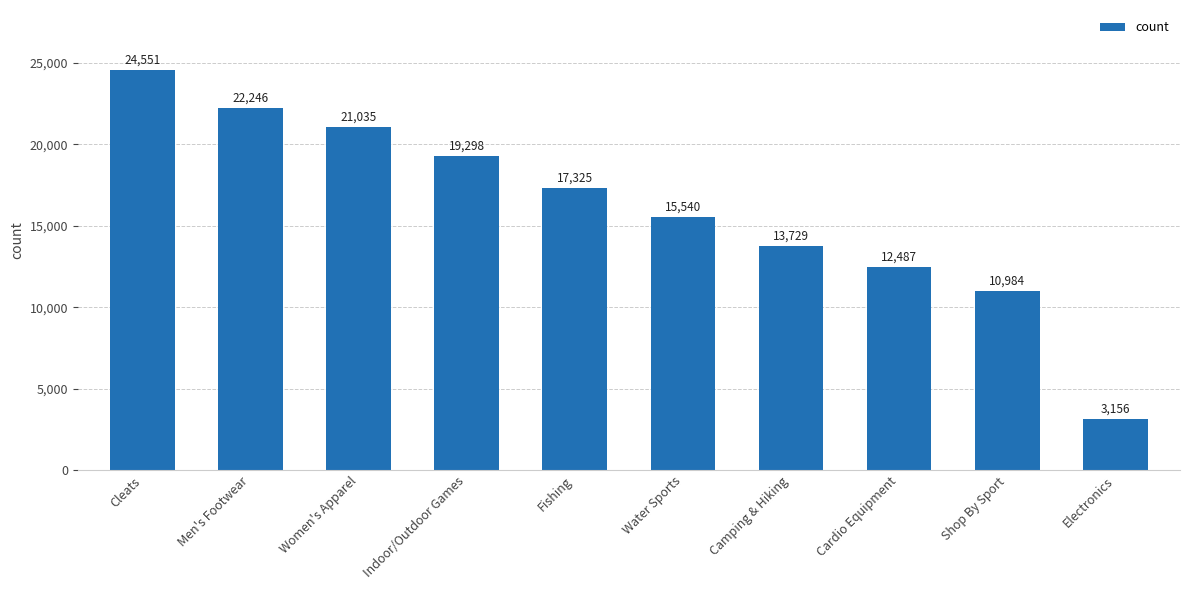

What position from the right is Cardio Equipment?

3